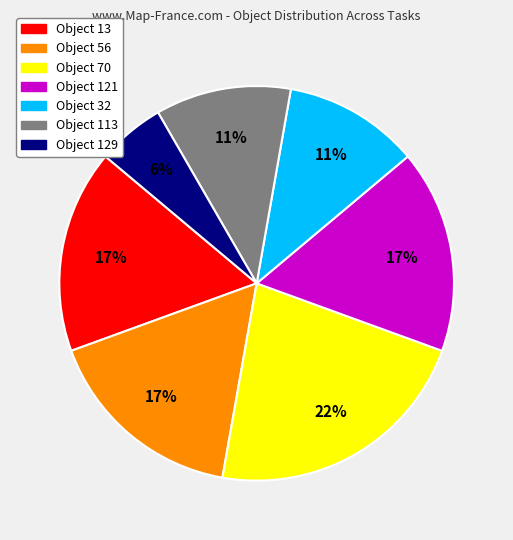

Is there any slice that represents more than half of the pie?

No